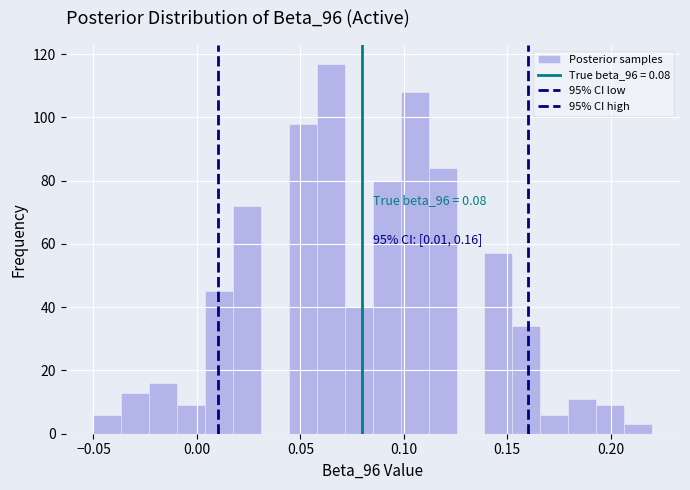

Around what value on the x-axis is the tallest bar? Give the approximate position of its centre, as read against the axis.

0.065